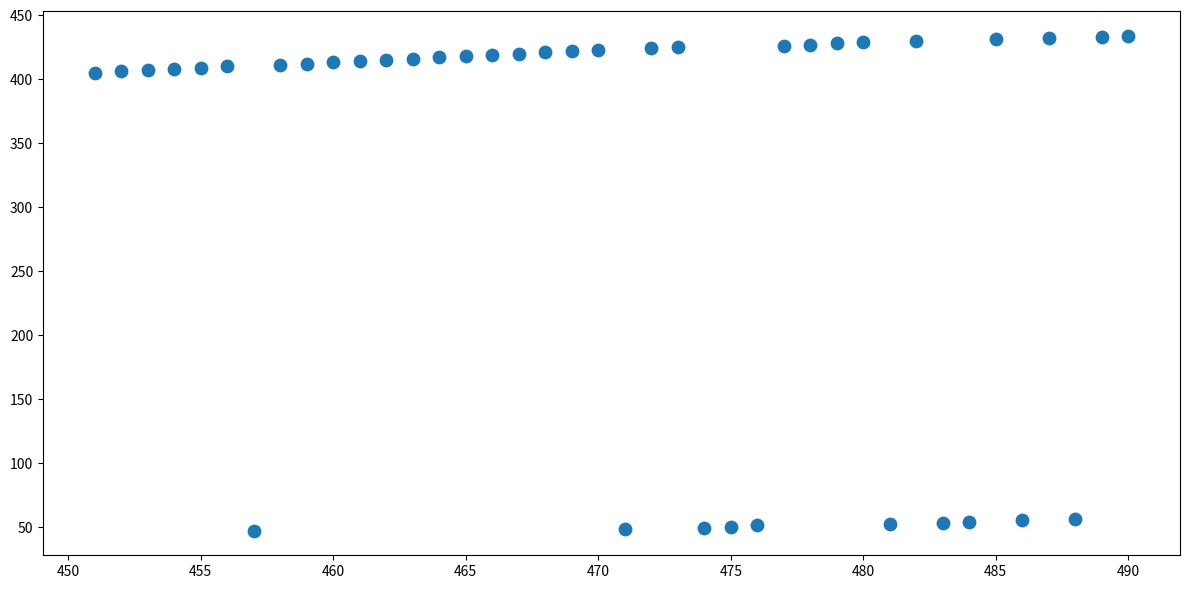

What is the range of Y values (max minus min)?

387